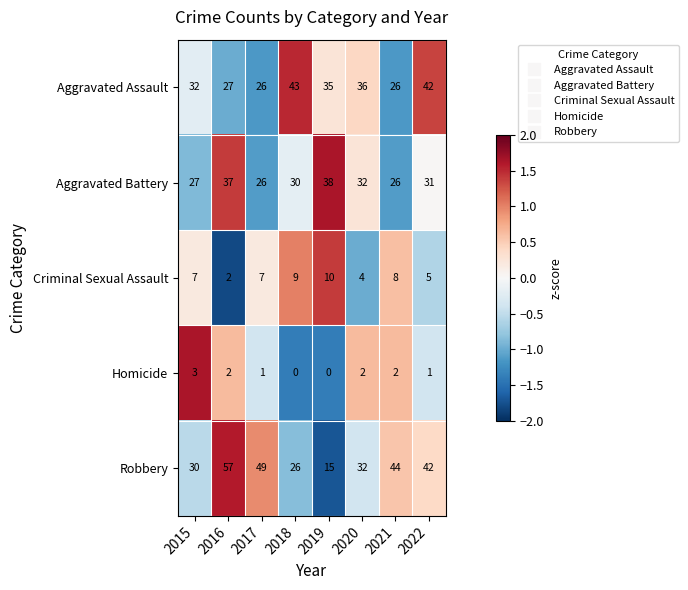

Which category has the lowest value in the Robbery series?

2019